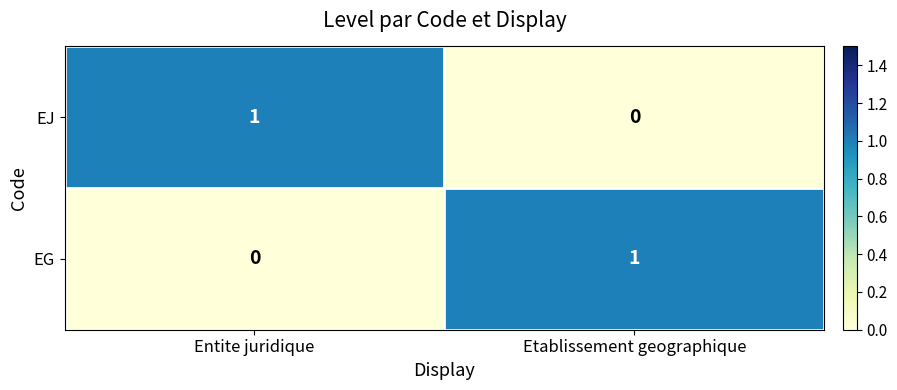

Which category has the highest value in the EG series?

Etablissement geographique